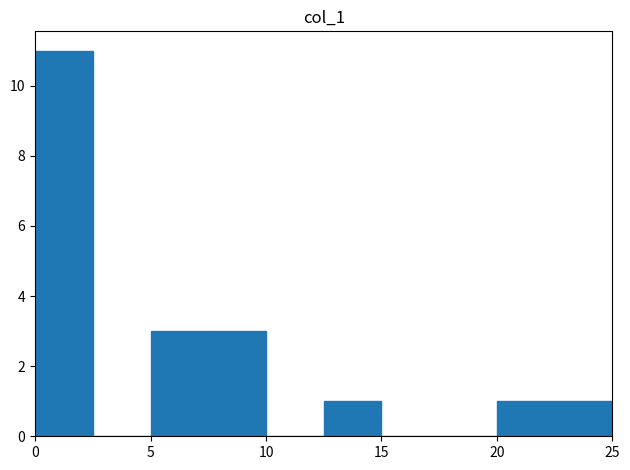

How tall is the bar that spans 22.5 to 25.0 on the x-axis? The values are not printed on the chart, so give them approximately, as read against the axis.

1